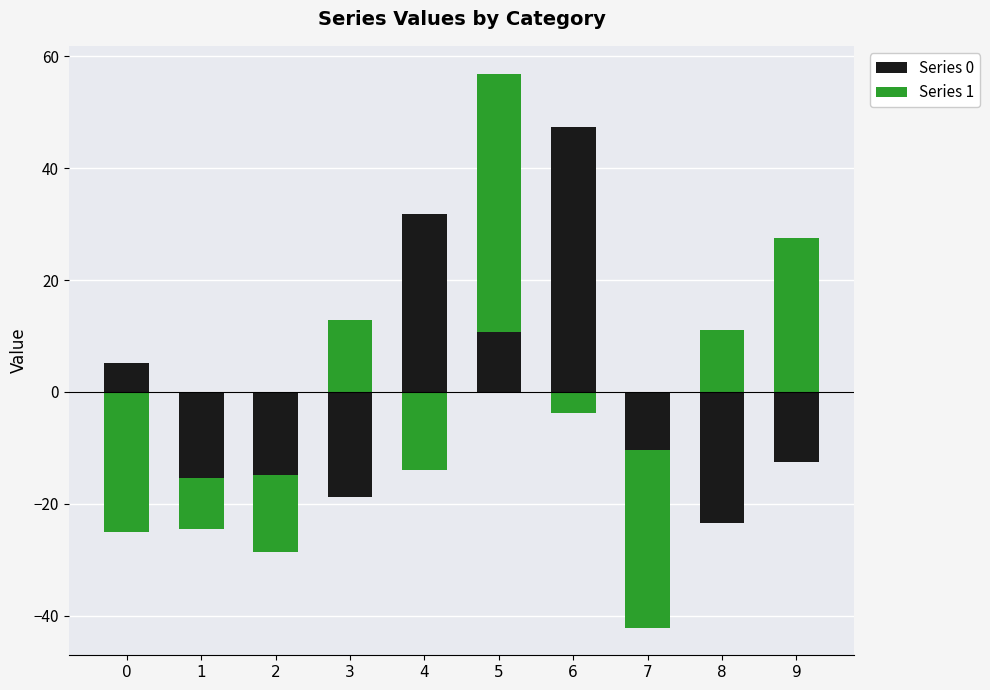

The Series 0 series shows -27.8 at 9. True or false?

False